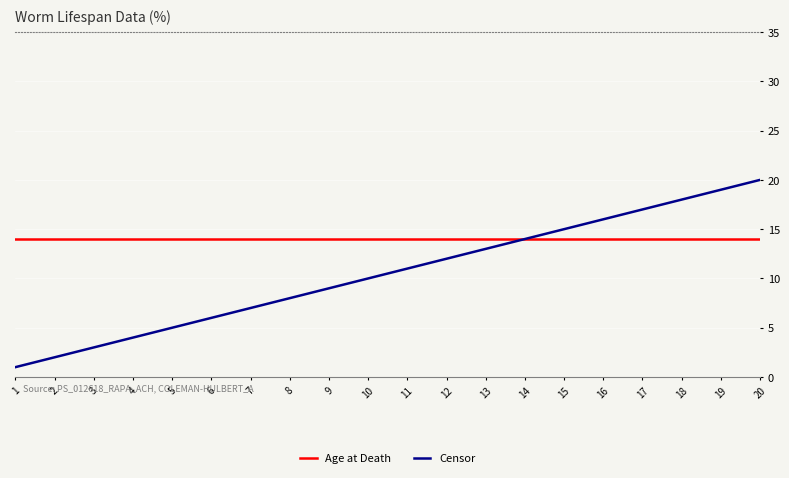

Which series has the largest total across all categories?

Age at Death